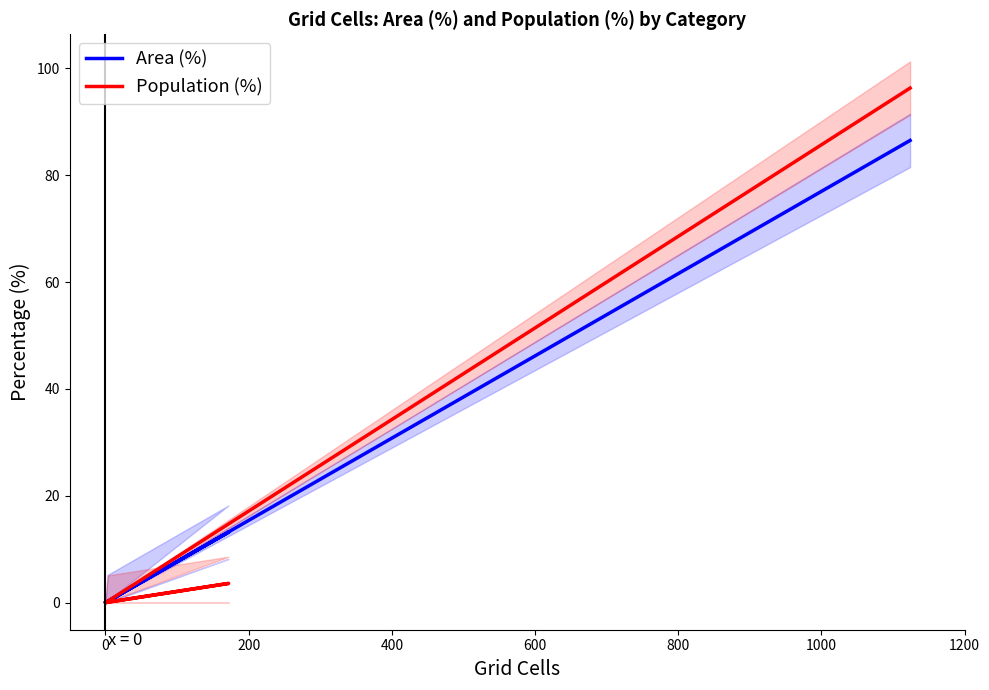

How many lines are shown in the chart?

2